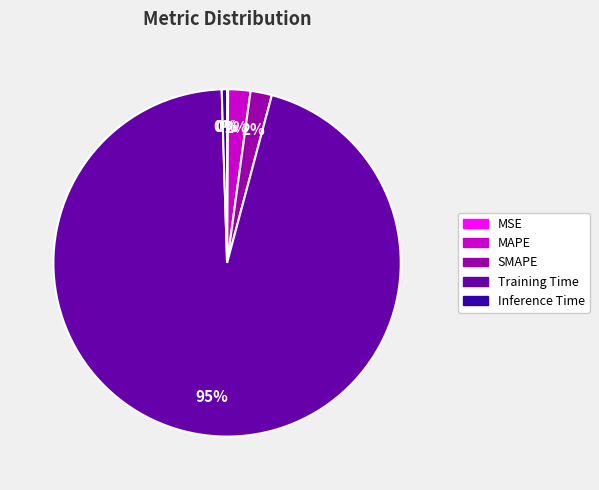

To the nearest percent, what percentage of the pie is MAPE?

2%